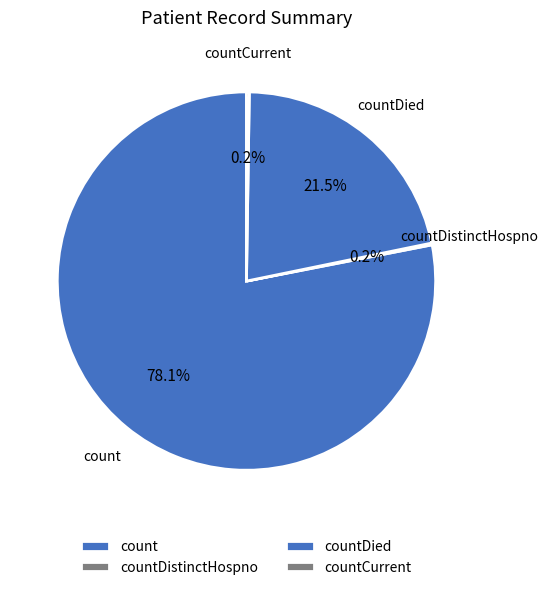

What is the majority slice?

count